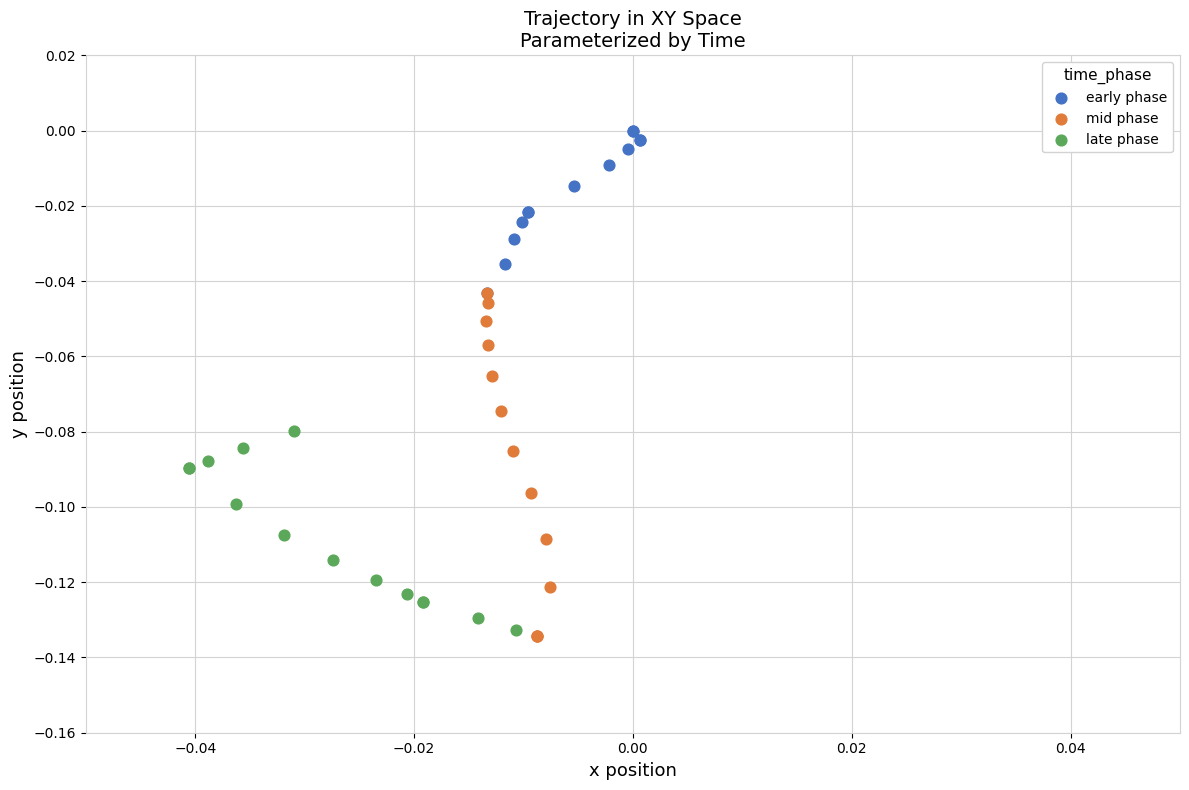

Which series has the largest Y range (max minus min)?

mid phase